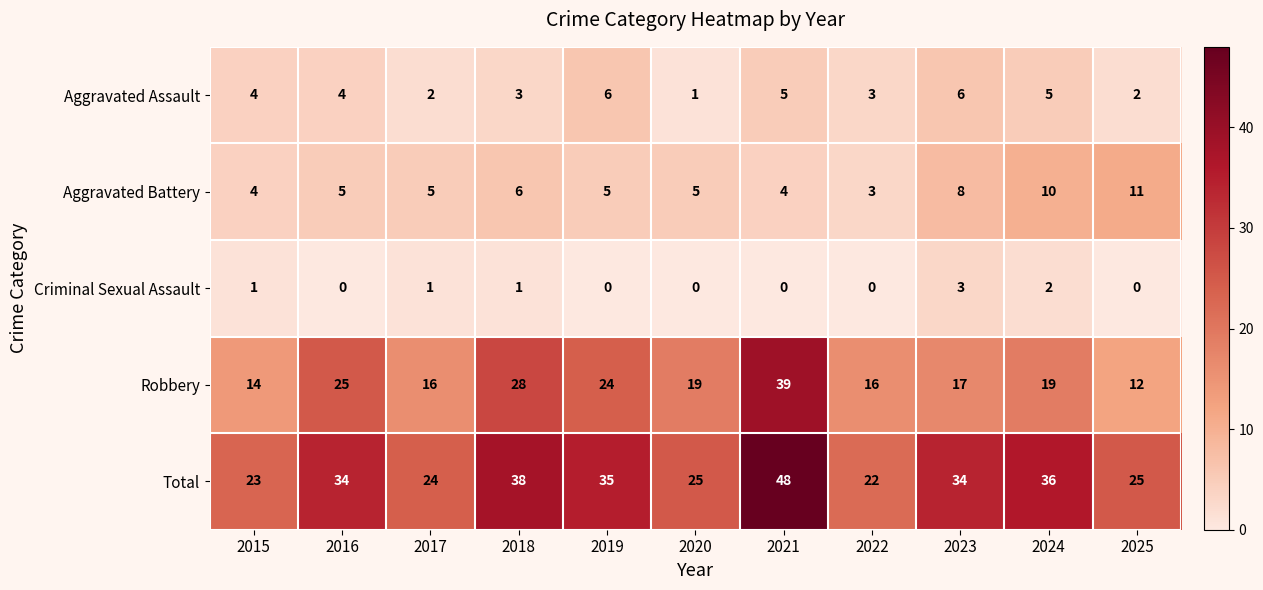

What is the difference between the highest and lowest values at 2021?

48